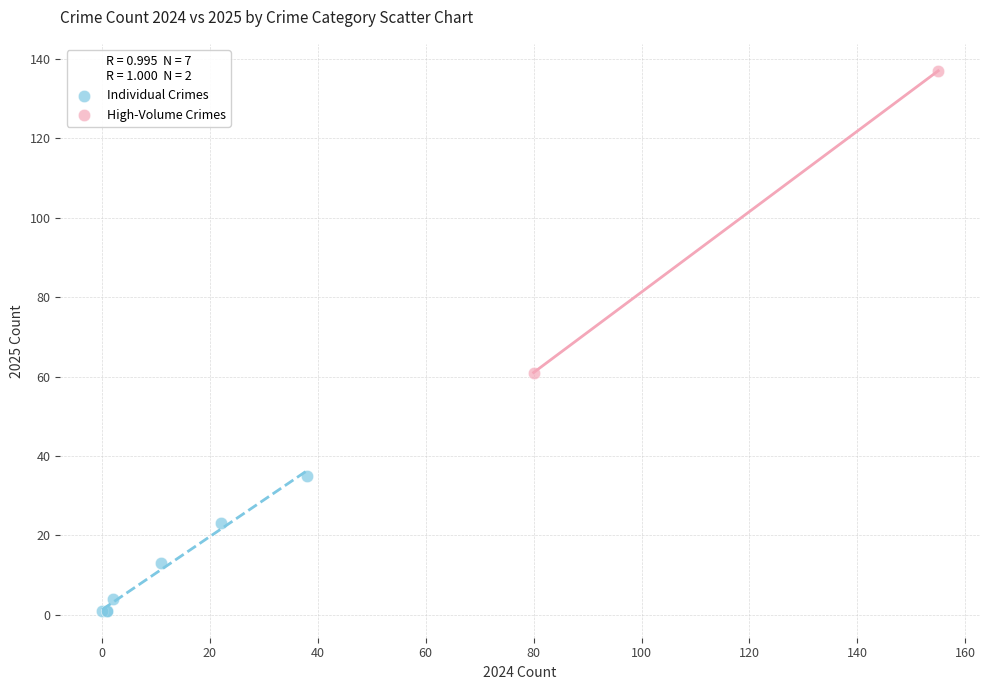

Which series reaches the maximum Y coordinate?

High-Volume Crimes